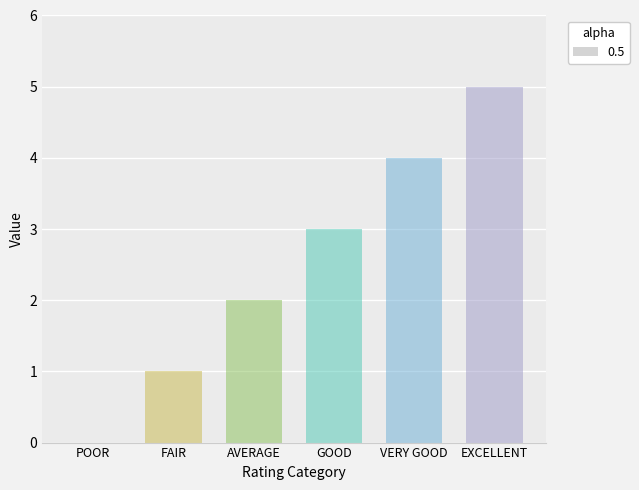

How many distinct data groups are displayed?

1